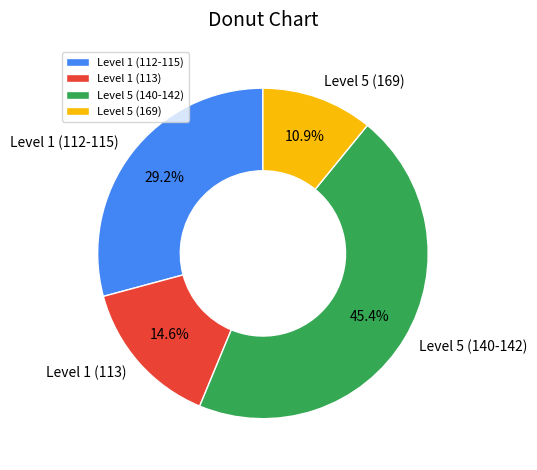

What is the largest slice in the pie chart?

Level 5 (140-142)